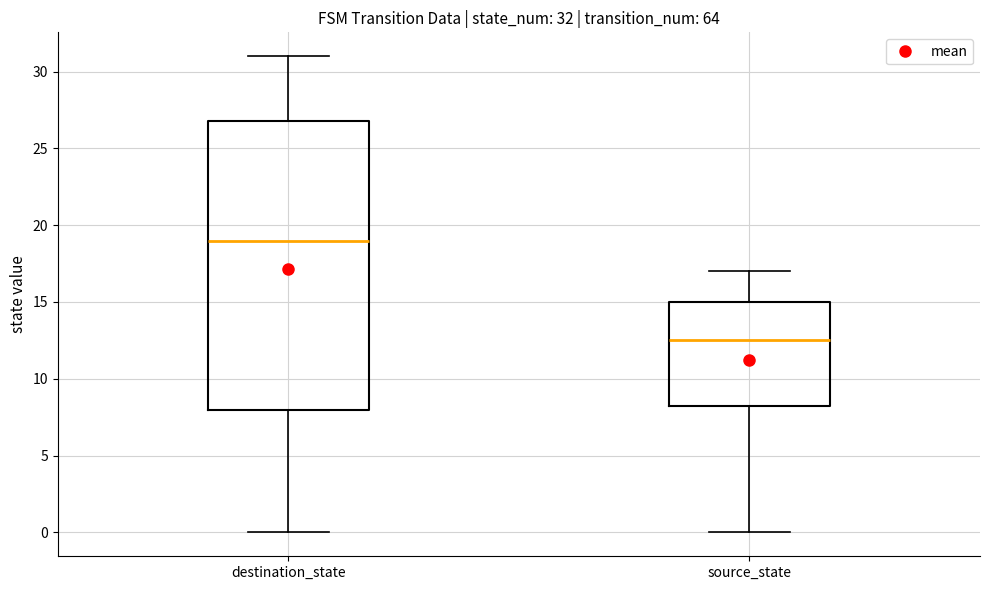

Which box is the tallest, from its lower edge to its upper edge?

destination_state